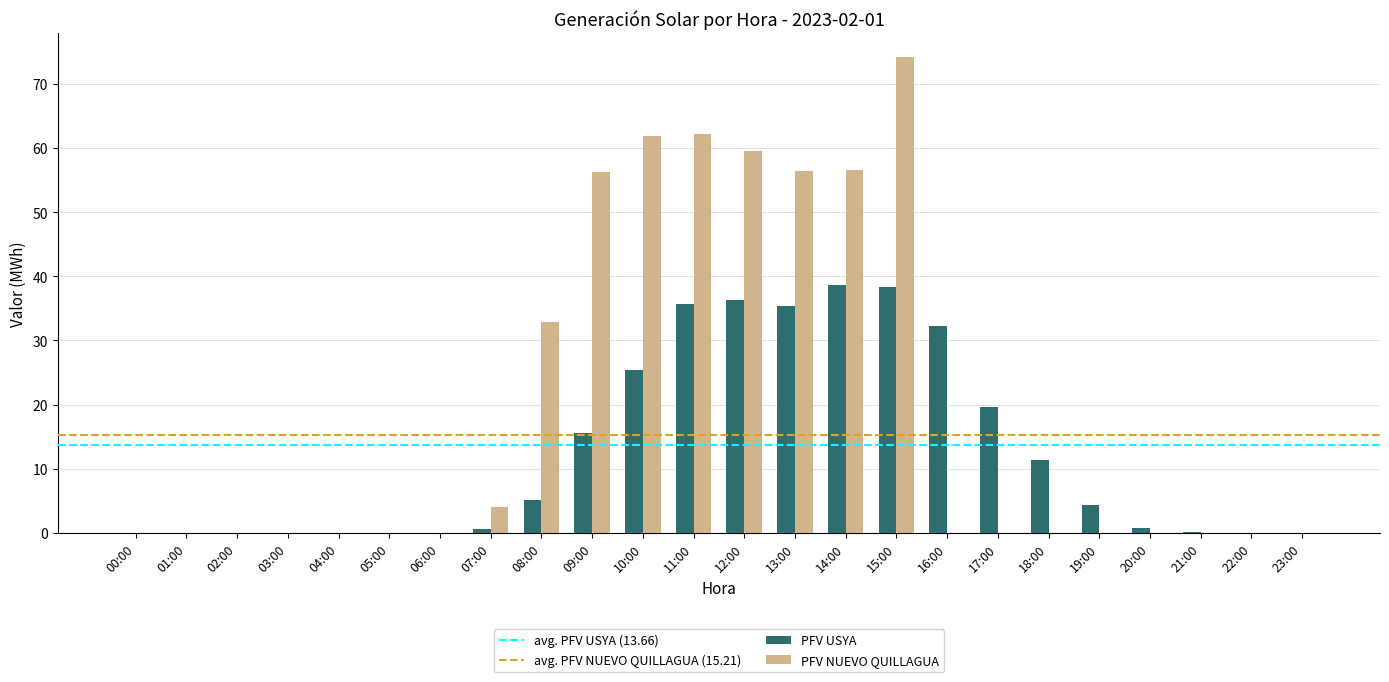

At which category is the sum across all series the highest?

15:00